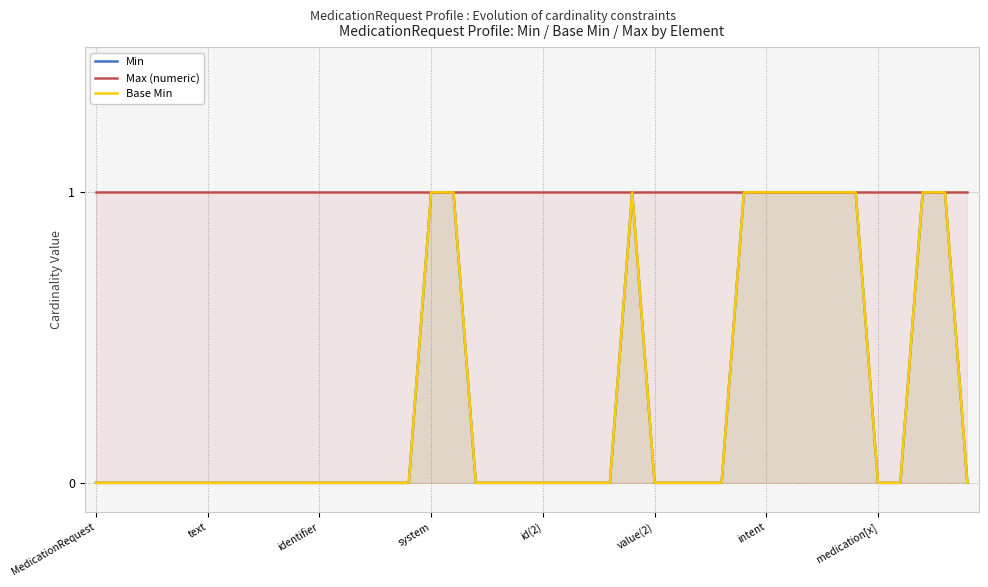

True or false: Min and Base Min intersect in this chart.

False